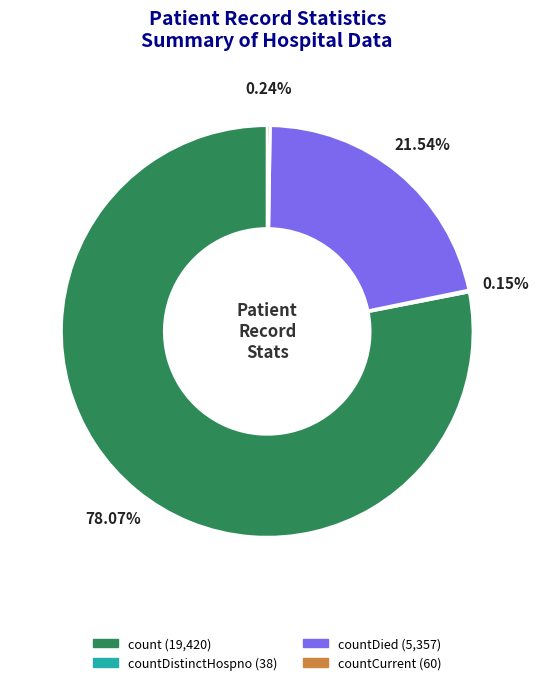

Does any single category account for the majority?

Yes